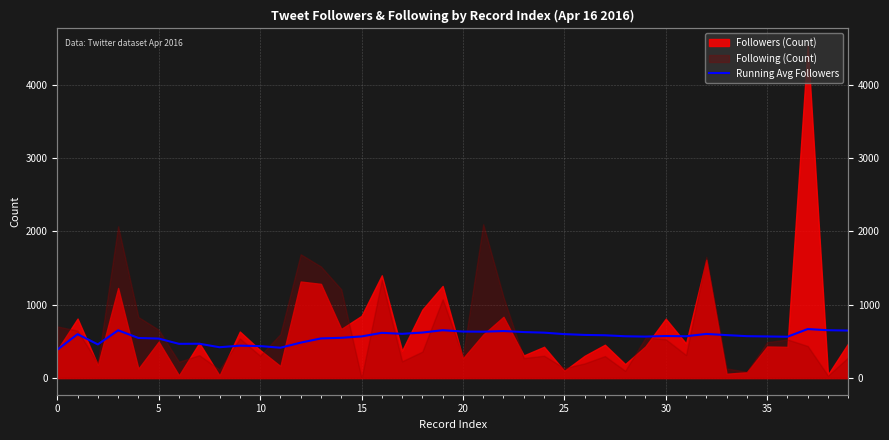

What is the label of the 40th point from the left?

39